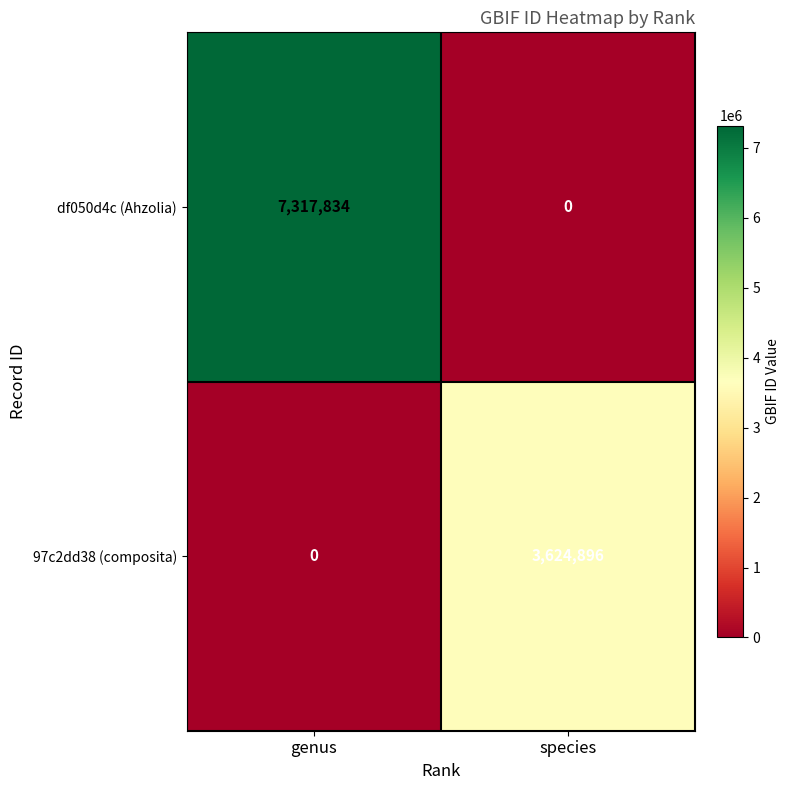

At how many categories does at least one series exceed 951274?

2